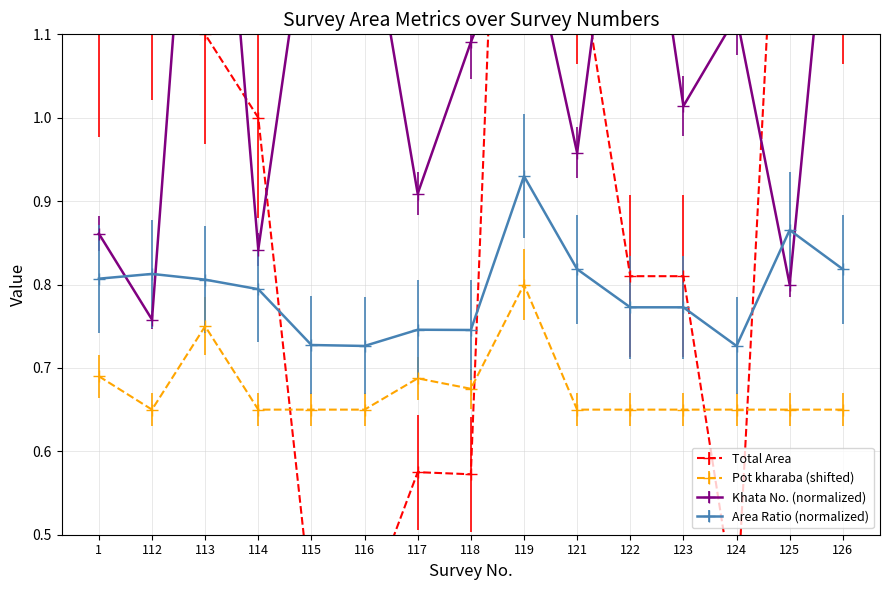

Does the chart display data point markers on the line(s)?

Yes